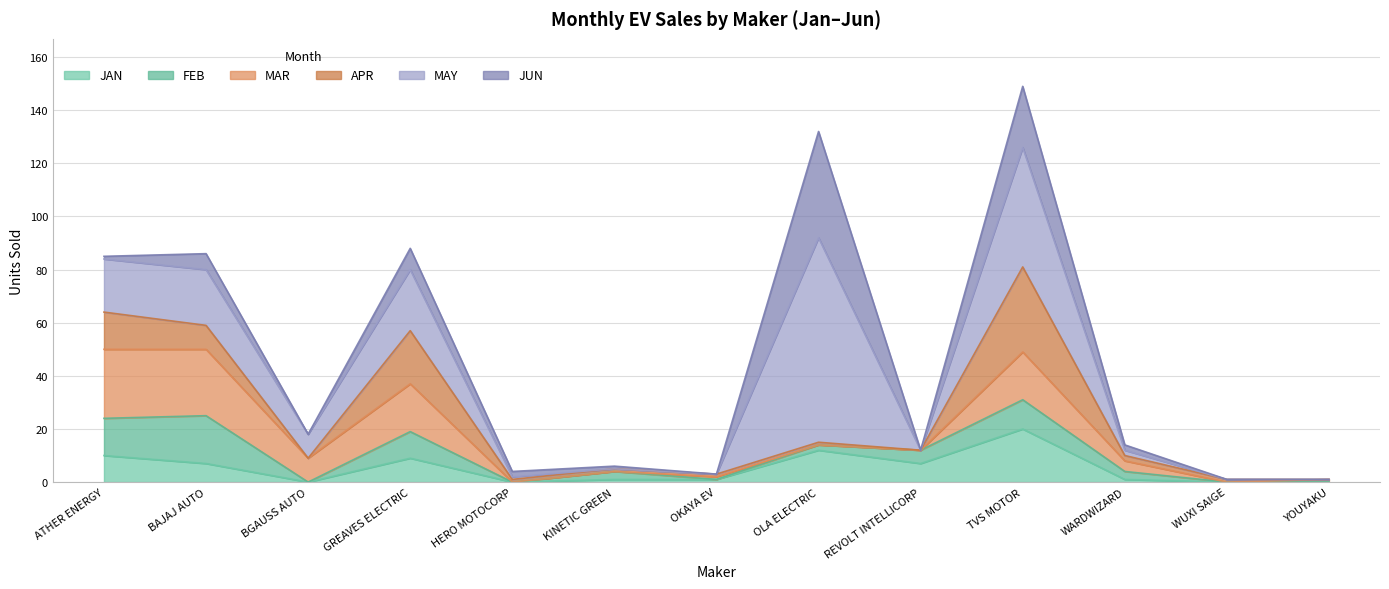

What is the difference between the second highest and second lowest values in the MAR series?

25